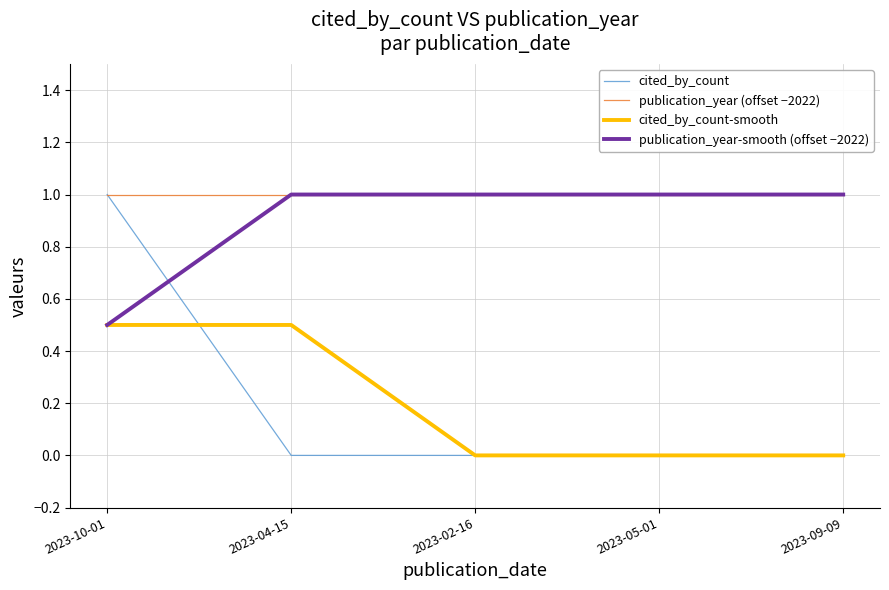

At which label does publication_year-smooth (offset −2022) reach its minimum?

2023-10-01